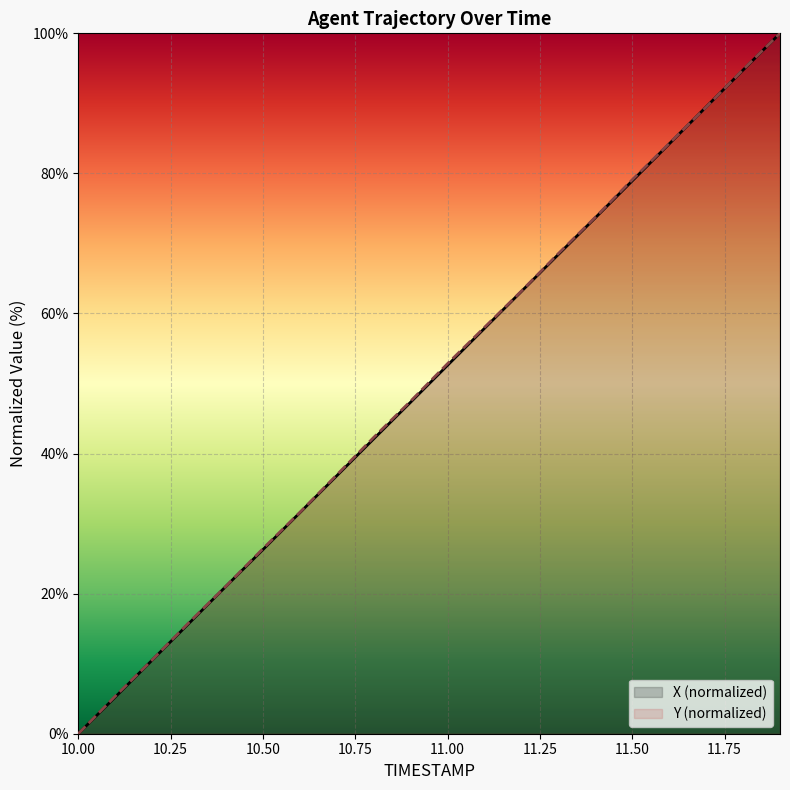

Where is Y nearest to the value 50?

10.9